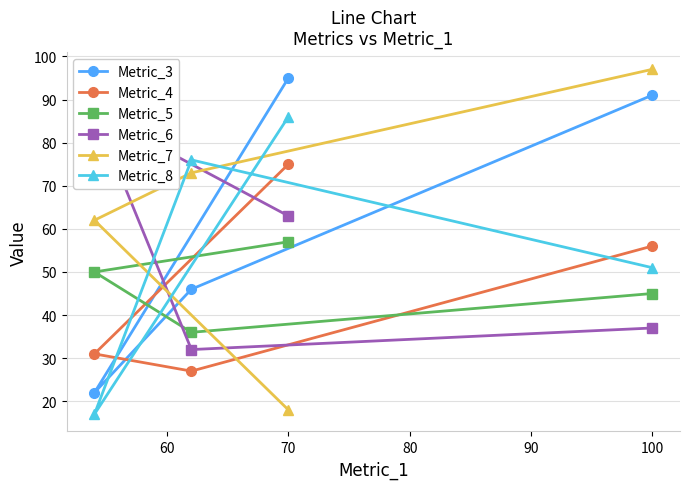

True or false: Metric_4 has more than 0 interior local peaks.

False